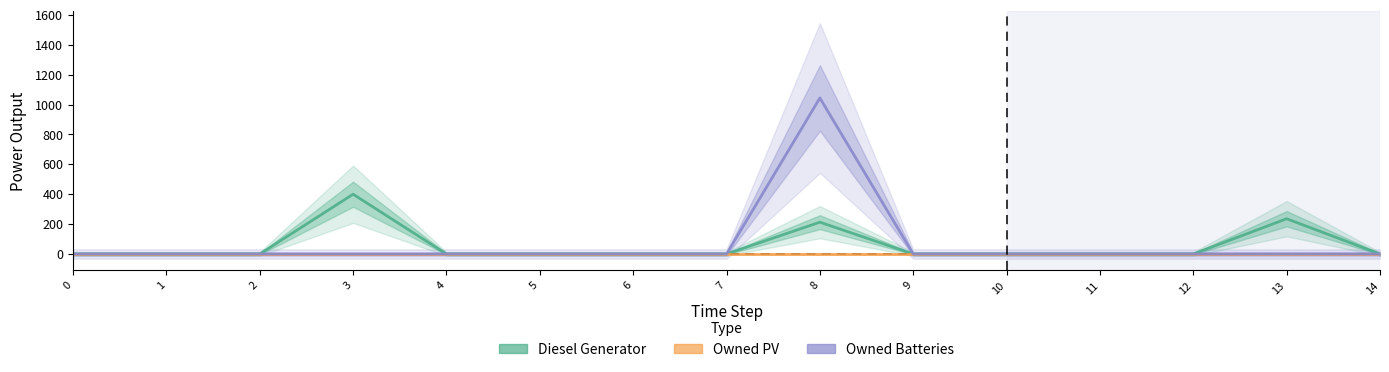

What is the average value of the Diesel Generator series?

57